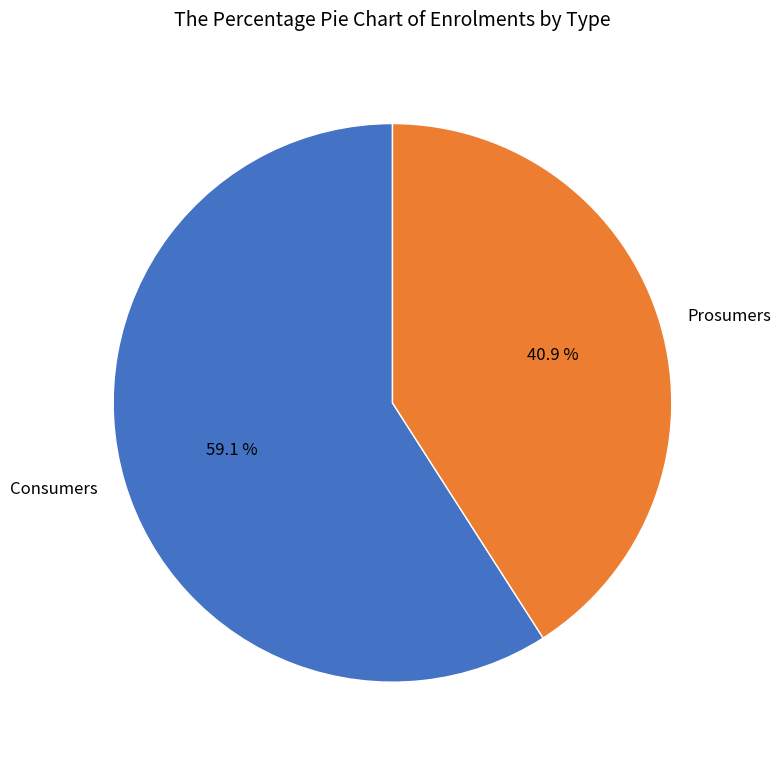

True or false: Prosumers accounts for 51% of the total.

False